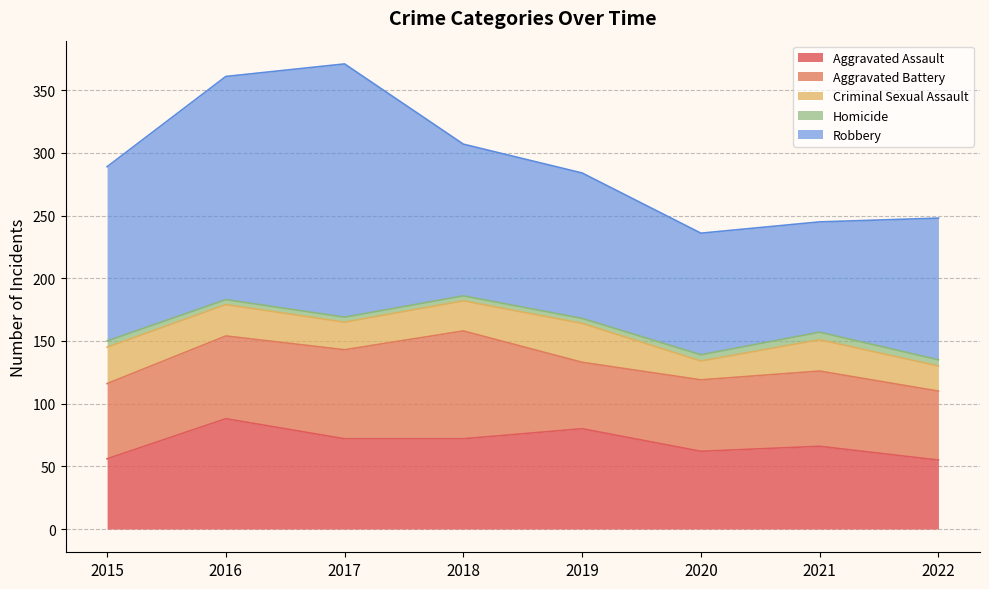

Which series has the largest total across all categories?

Robbery